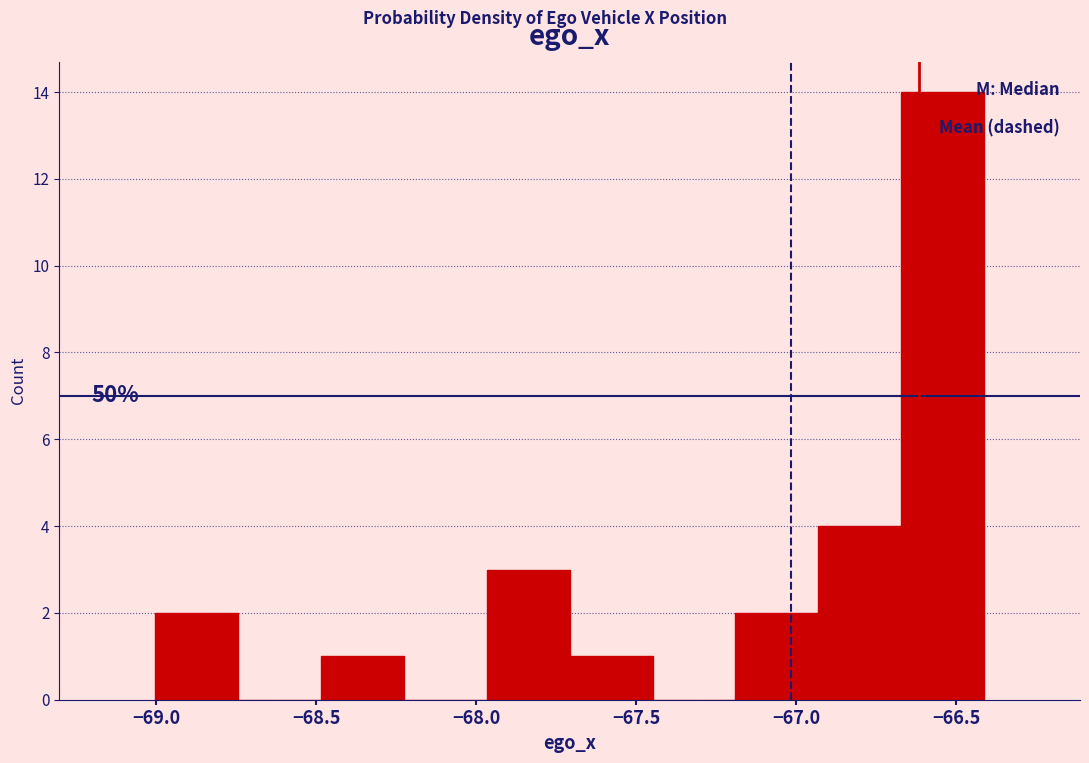

Over which range of the x-axis is the bar tallest?

-66.65 to -66.40